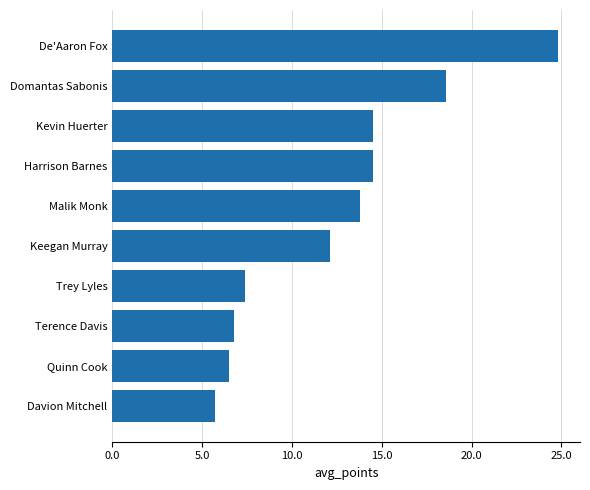

What value does the data have at Domantas Sabonis?

18.6